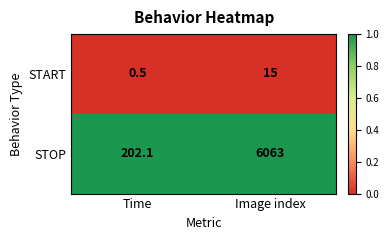

At which category is the sum across all series the highest?

Image index